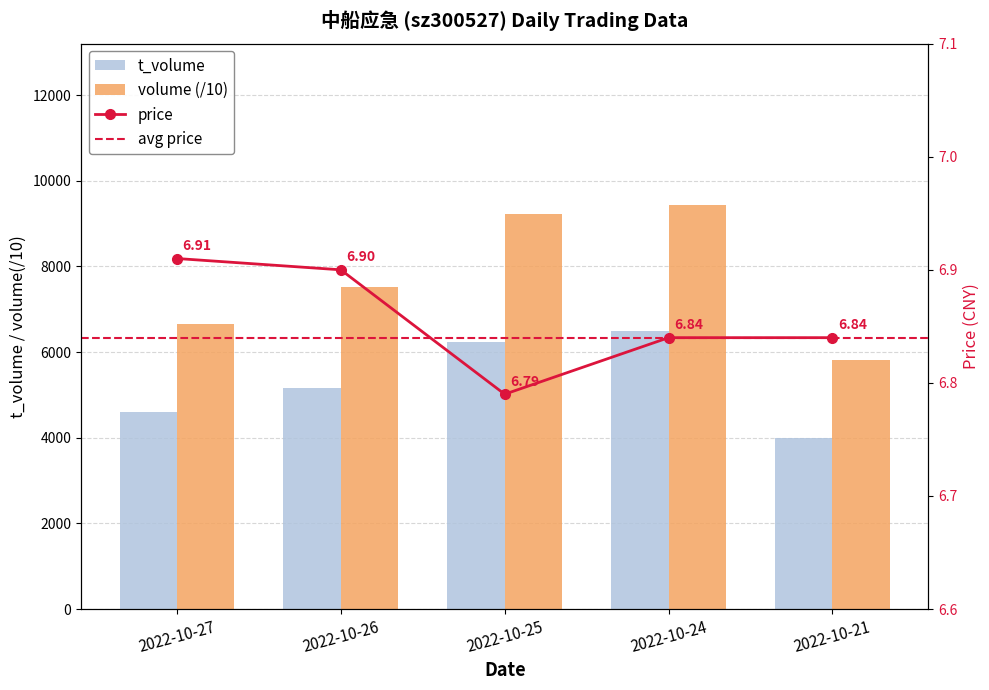

Reading right to left, extract all data points from this chart.

t_volume: 2022-10-21=3982.0	2022-10-24=6502.0	2022-10-25=6242.0	2022-10-26=5160.0	2022-10-27=4602.0
price: 2022-10-21=6.8	2022-10-24=6.8	2022-10-25=6.8	2022-10-26=6.9	2022-10-27=6.9
t_change: 2022-10-21=5813.2	2022-10-24=9428.9	2022-10-25=9217.9	2022-10-26=7527.4	2022-10-27=6663.4